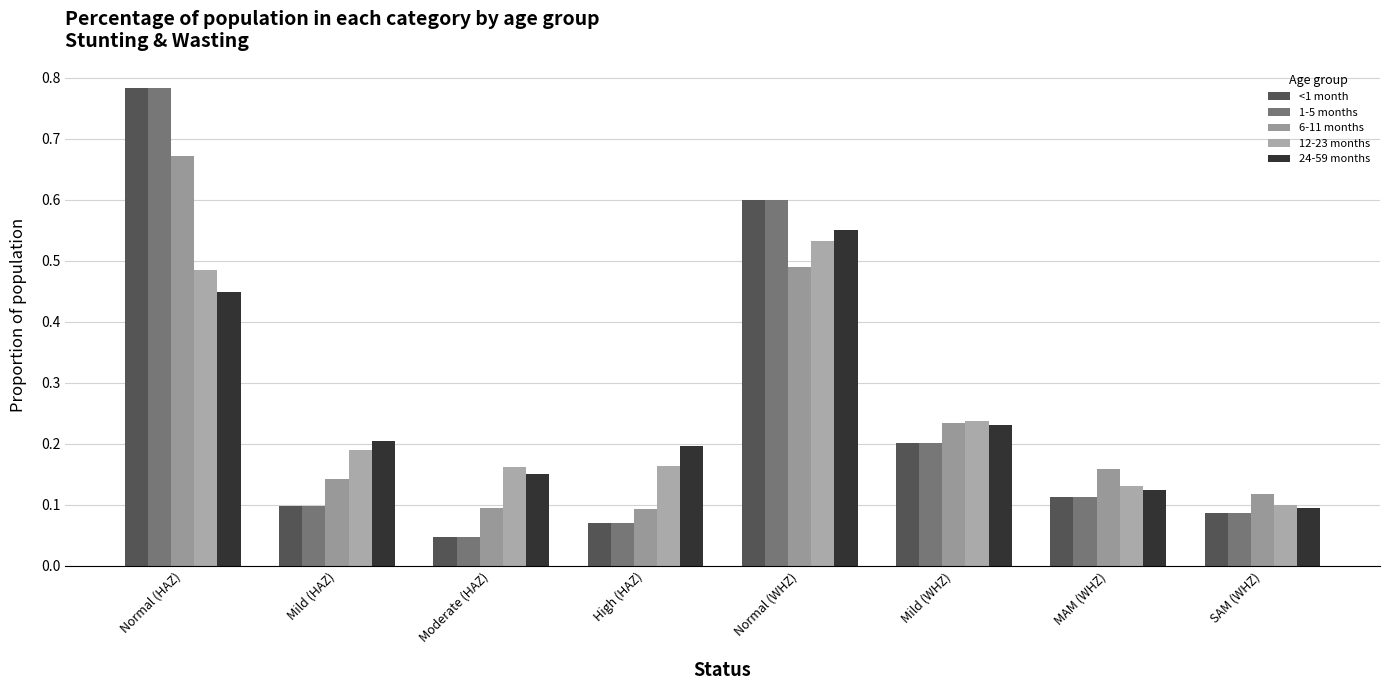

Which label corresponds to the largest value in the chart?

Normal (HAZ)